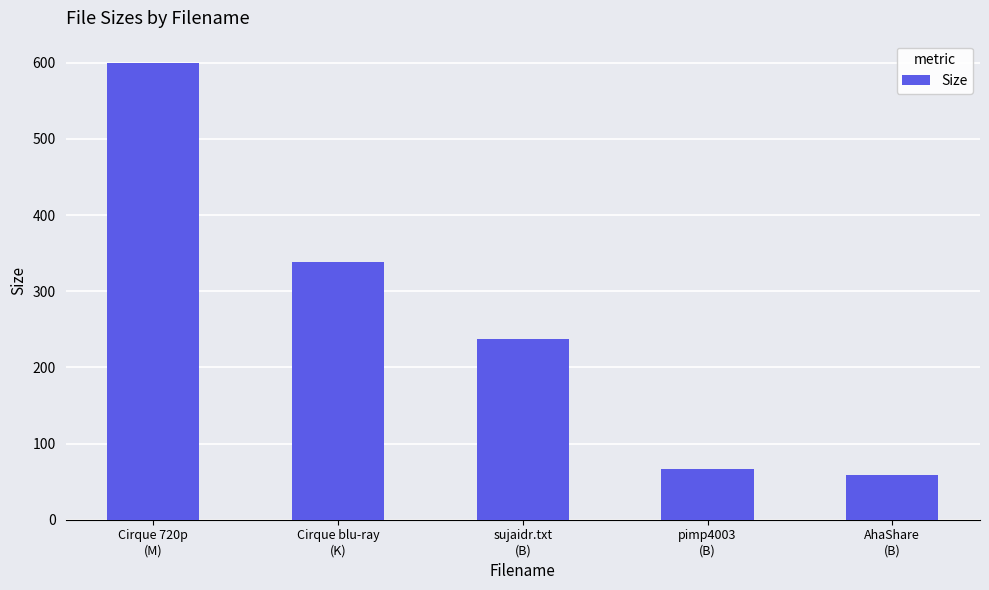

What is the change in value from Cirque 720p
(M) to sujaidr.txt
(B)?

-362.1